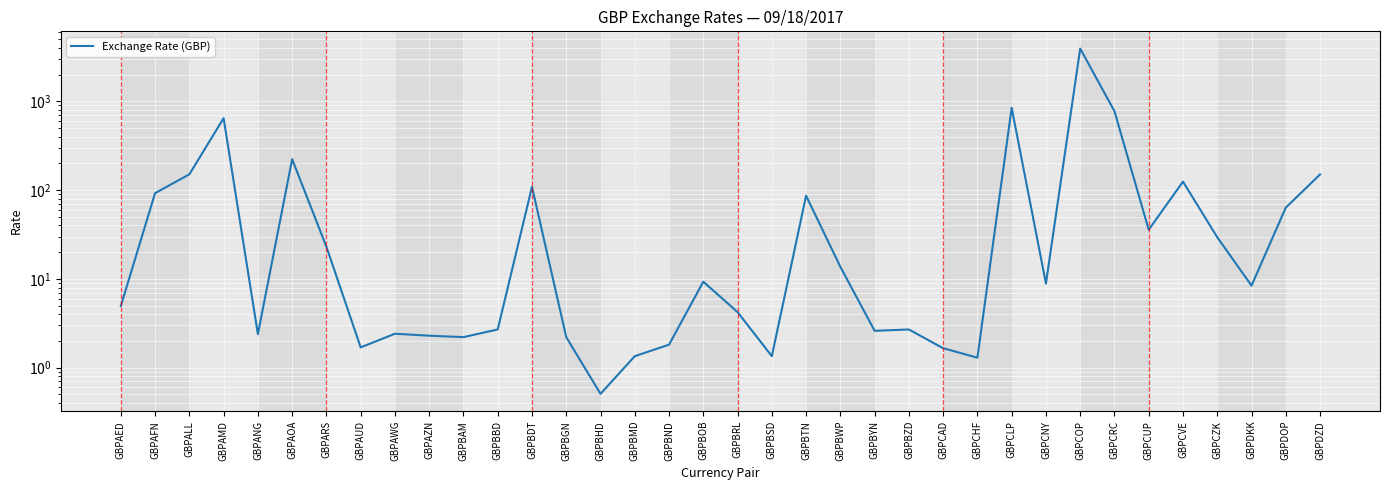

The value at GBPAFN is 26.1. True or false?

False